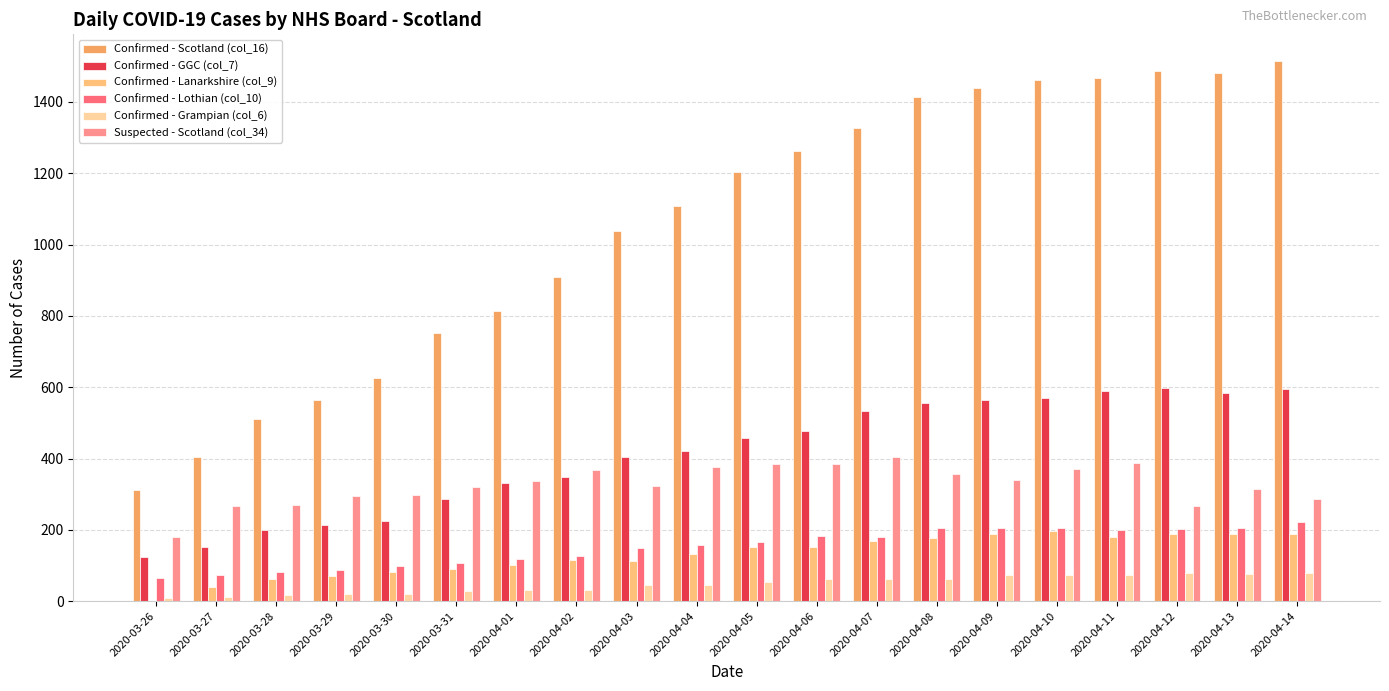

Does the chart contain stacked bars?

No